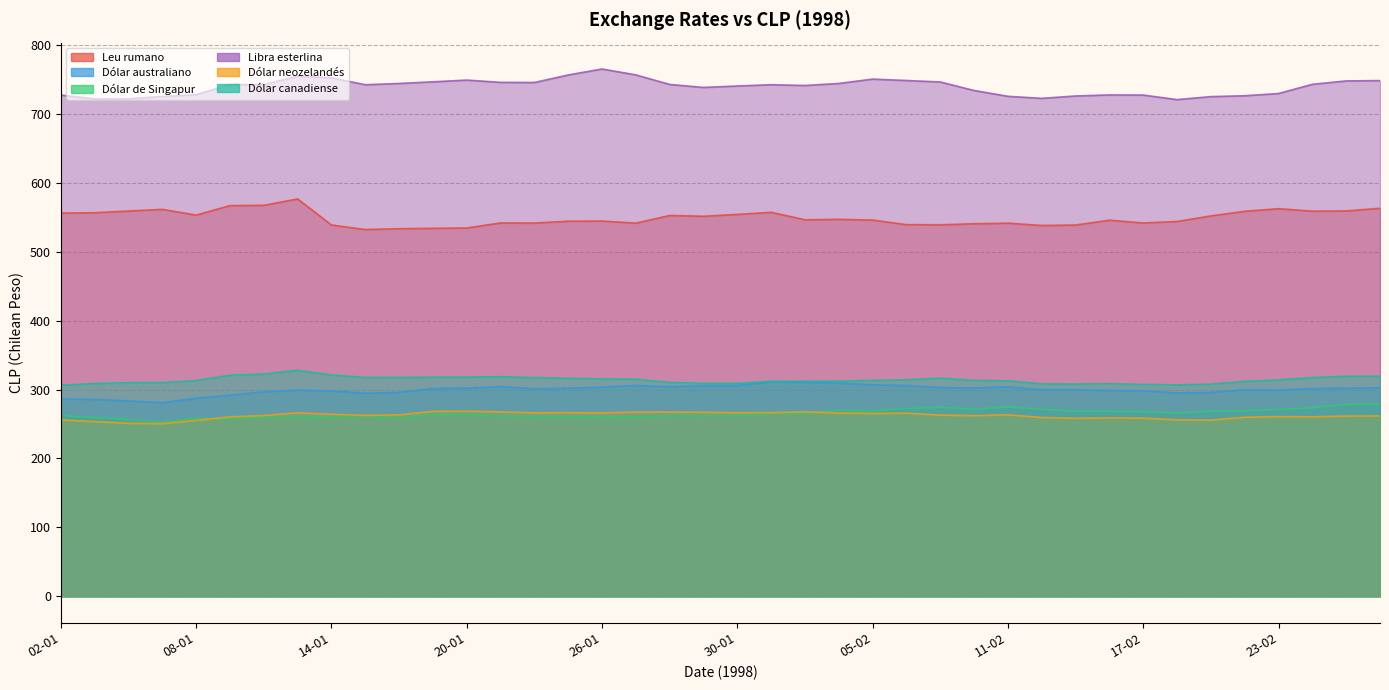

What is the average value of the Dólar de Singapur series?

265.1